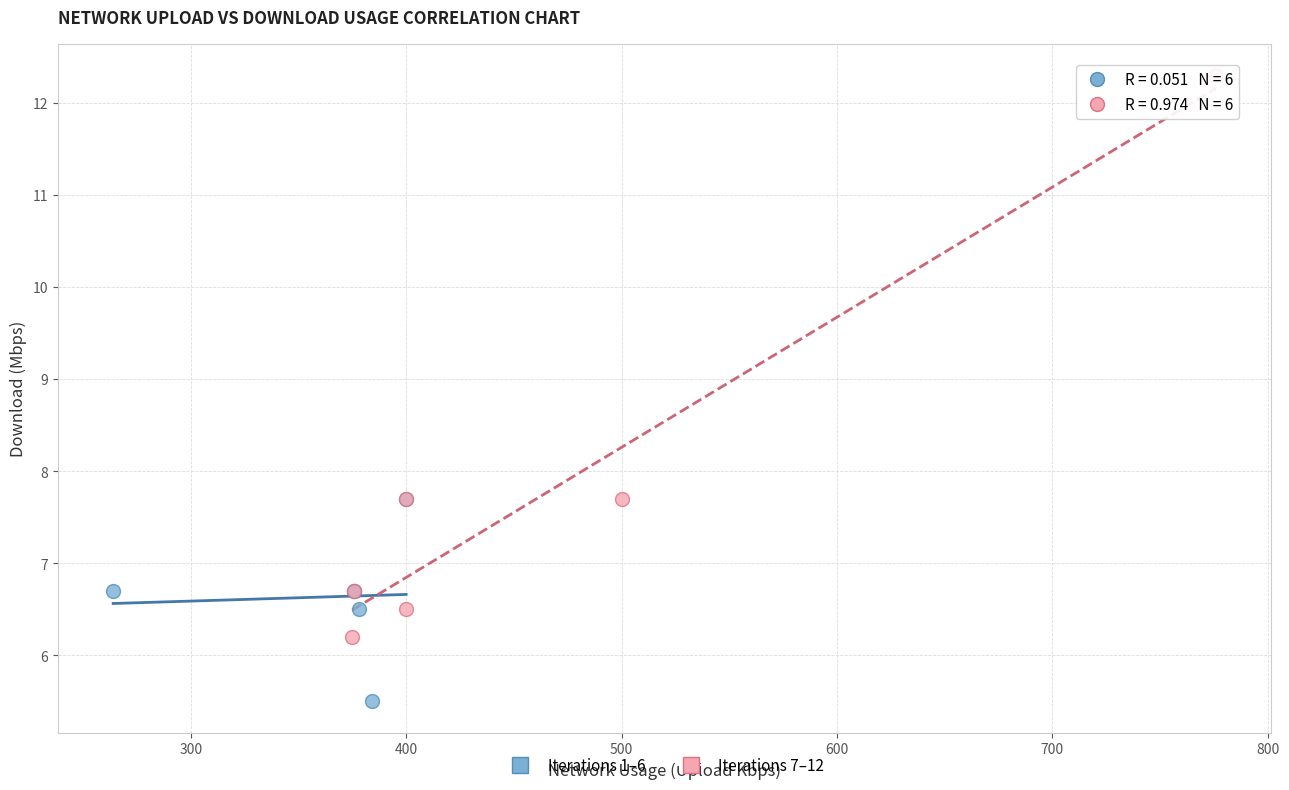

Which series contains the highest Y value?

Iterations 7–12